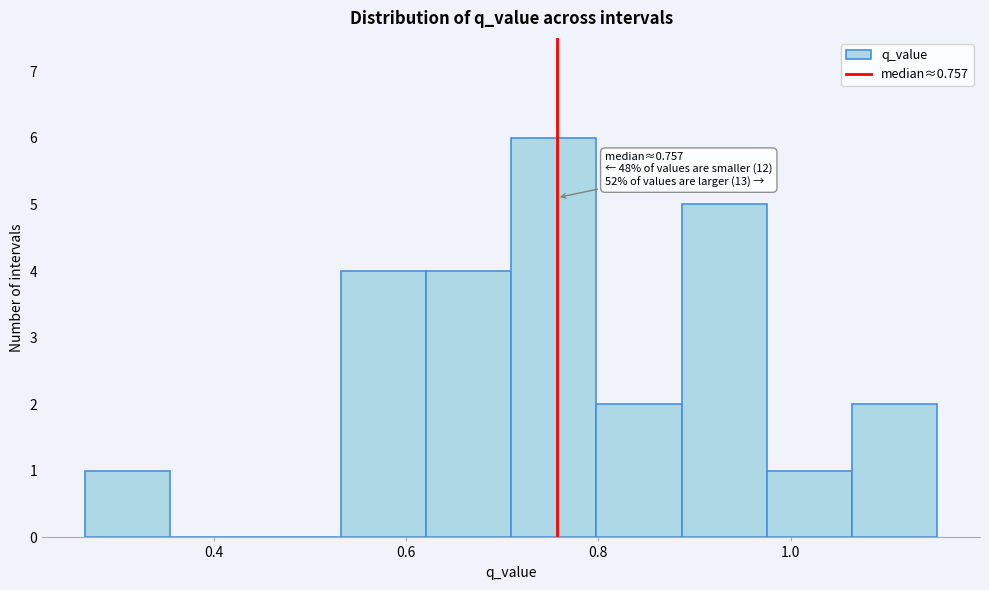

Over which range of the x-axis is the bar tallest?

0.70 to 0.80